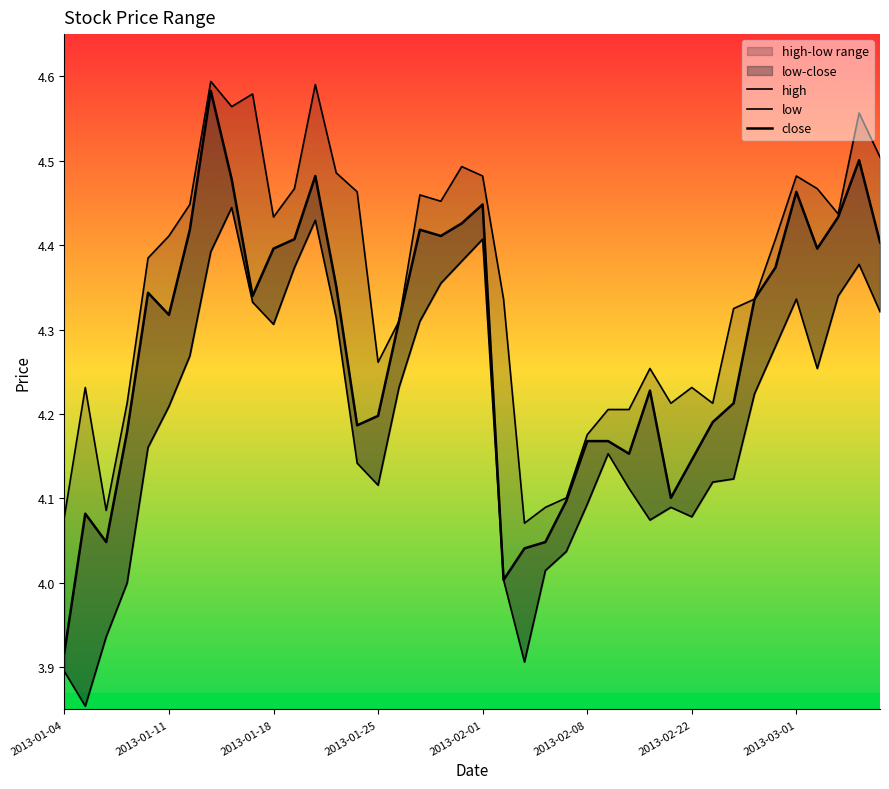

Is this an area chart (filled region under the line)?

No